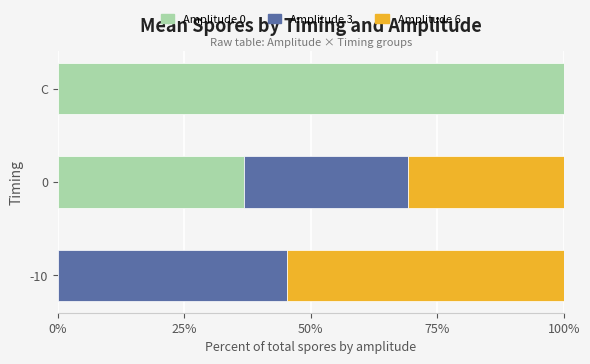

How many categories are shown in the chart?

3